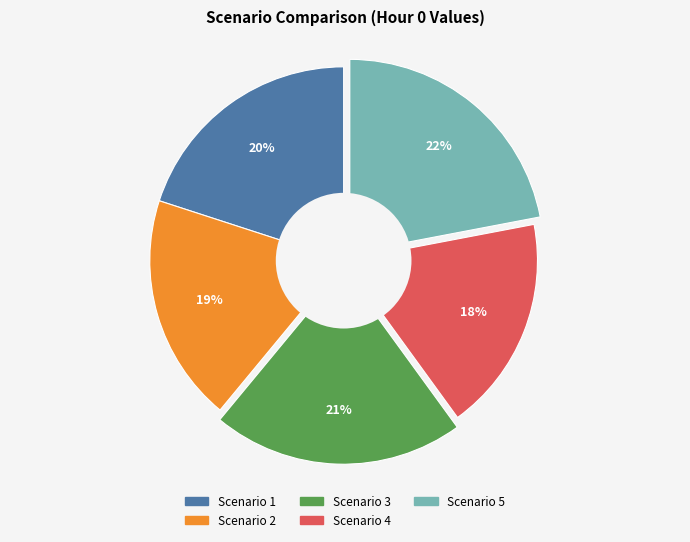

The Scenario 1 slice represents 15% of the pie. True or false?

False